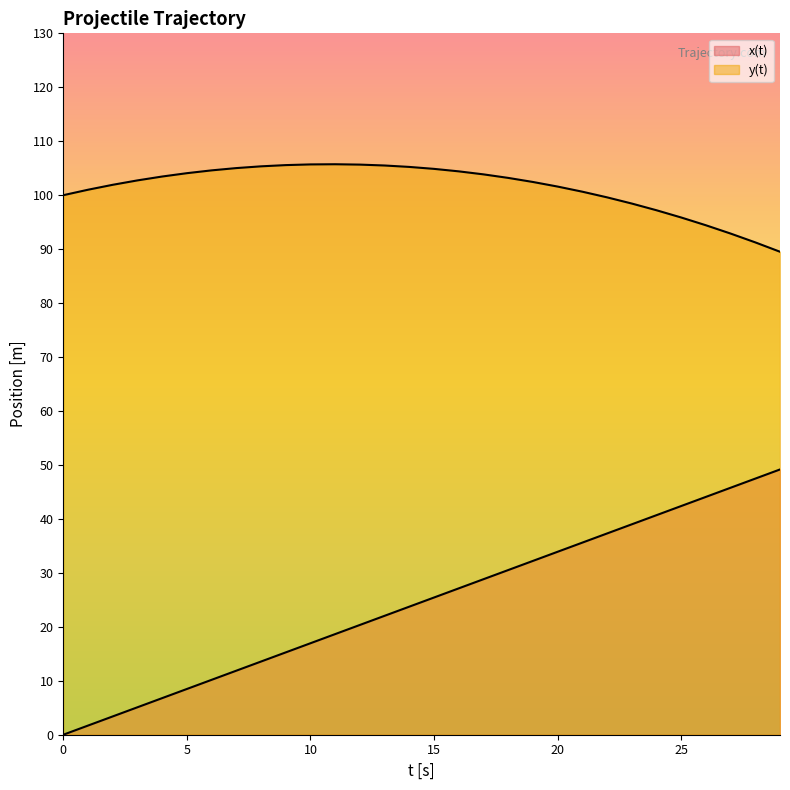

Reading left to right, list all the values displayed in this chart.

x(t): 0.0	1.7	3.4	5.1	6.8	8.5	10.2	11.9	13.6	15.3	17.0	18.6	20.3	22.0	23.7	25.4	27.1	28.8	30.5	32.2	33.9	35.6	37.3	39.0	40.7	42.4	44.1	45.8	47.5	49.2
y(t): 100.0	101.0	101.9	102.7	103.5	104.1	104.6	105.0	105.3	105.6	105.7	105.7	105.7	105.5	105.2	104.9	104.4	103.9	103.2	102.5	101.6	100.7	99.6	98.5	97.2	95.9	94.4	92.9	91.3	89.5